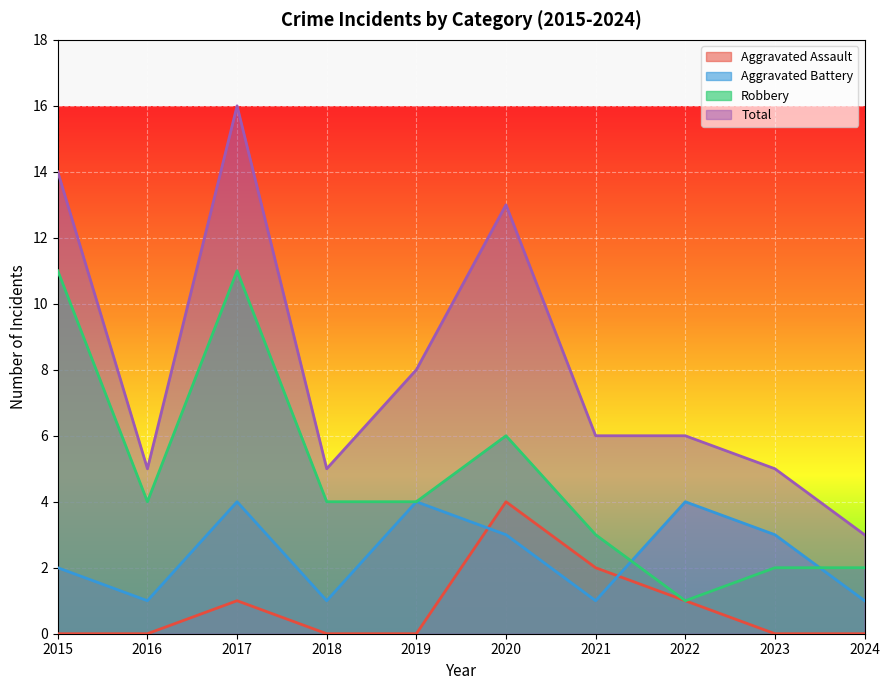

Reading left to right, list all the values displayed in this chart.

Aggravated Assault: 0	0	1	0	0	4	2	1	0	0
Aggravated Battery: 2	1	4	1	4	3	1	4	3	1
Robbery: 11	4	11	4	4	6	3	1	2	2
Total: 14	5	16	5	8	13	6	6	5	3